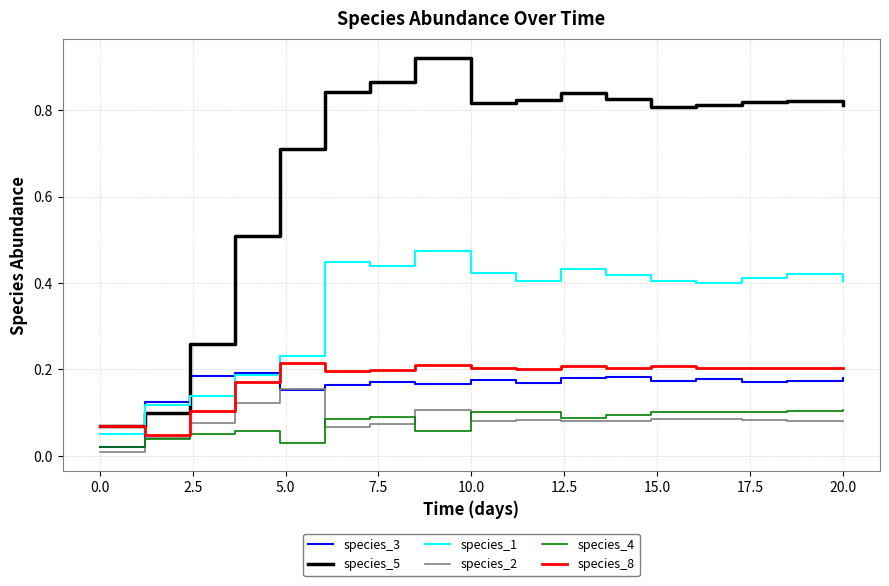

After their last crossing, which series has the higher values: species_1 or species_8?

species_1